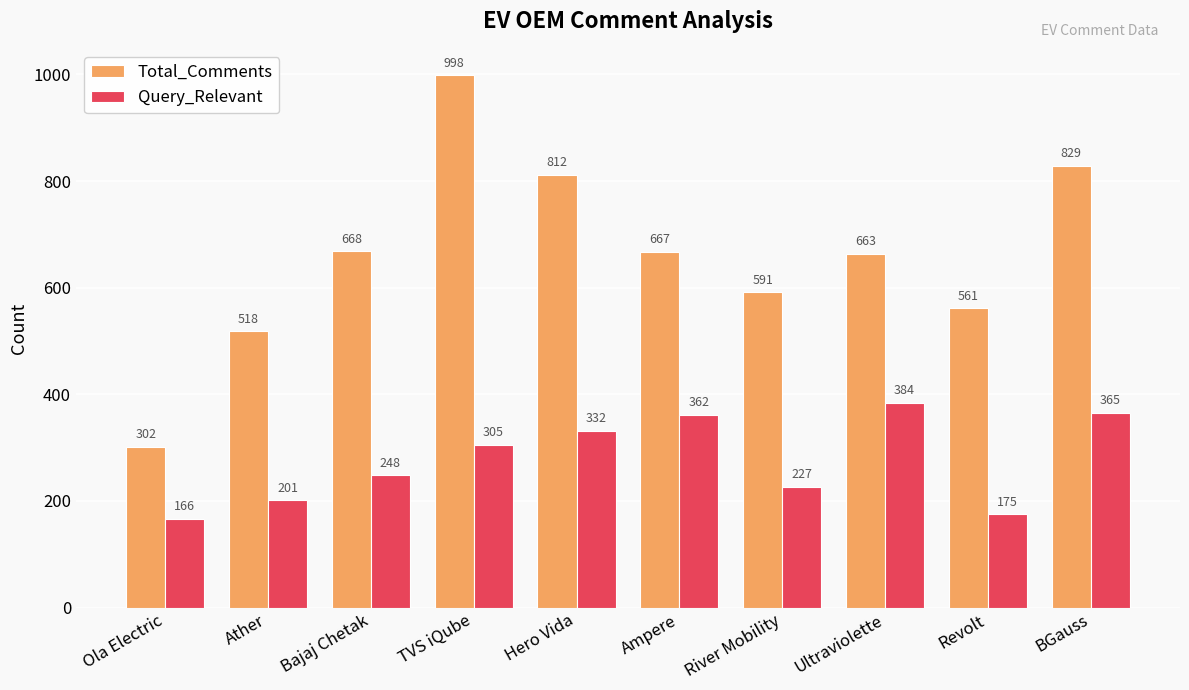

How many data points does each series have?

10